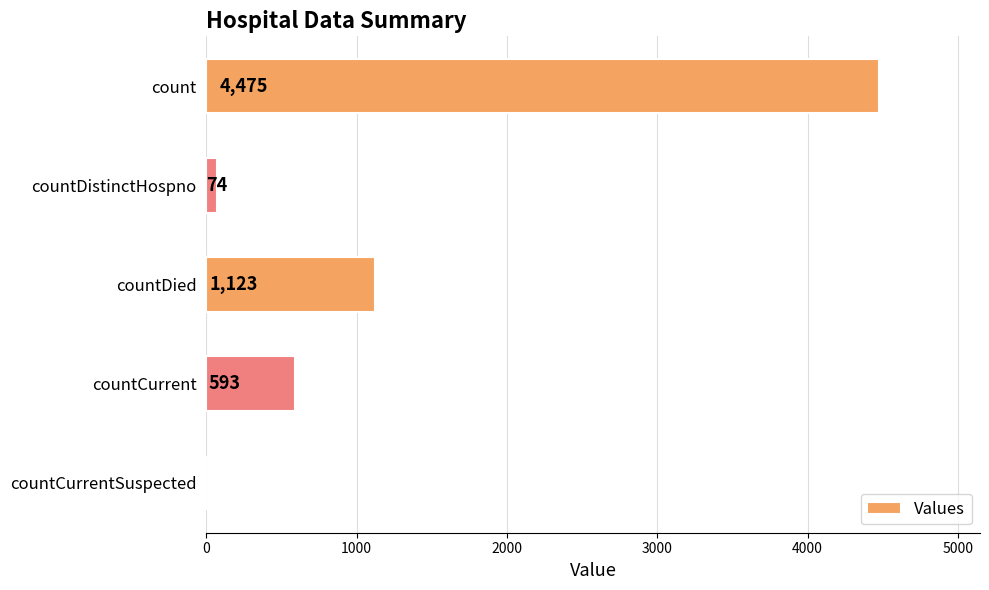

What is the maximum value shown in the chart?

4475